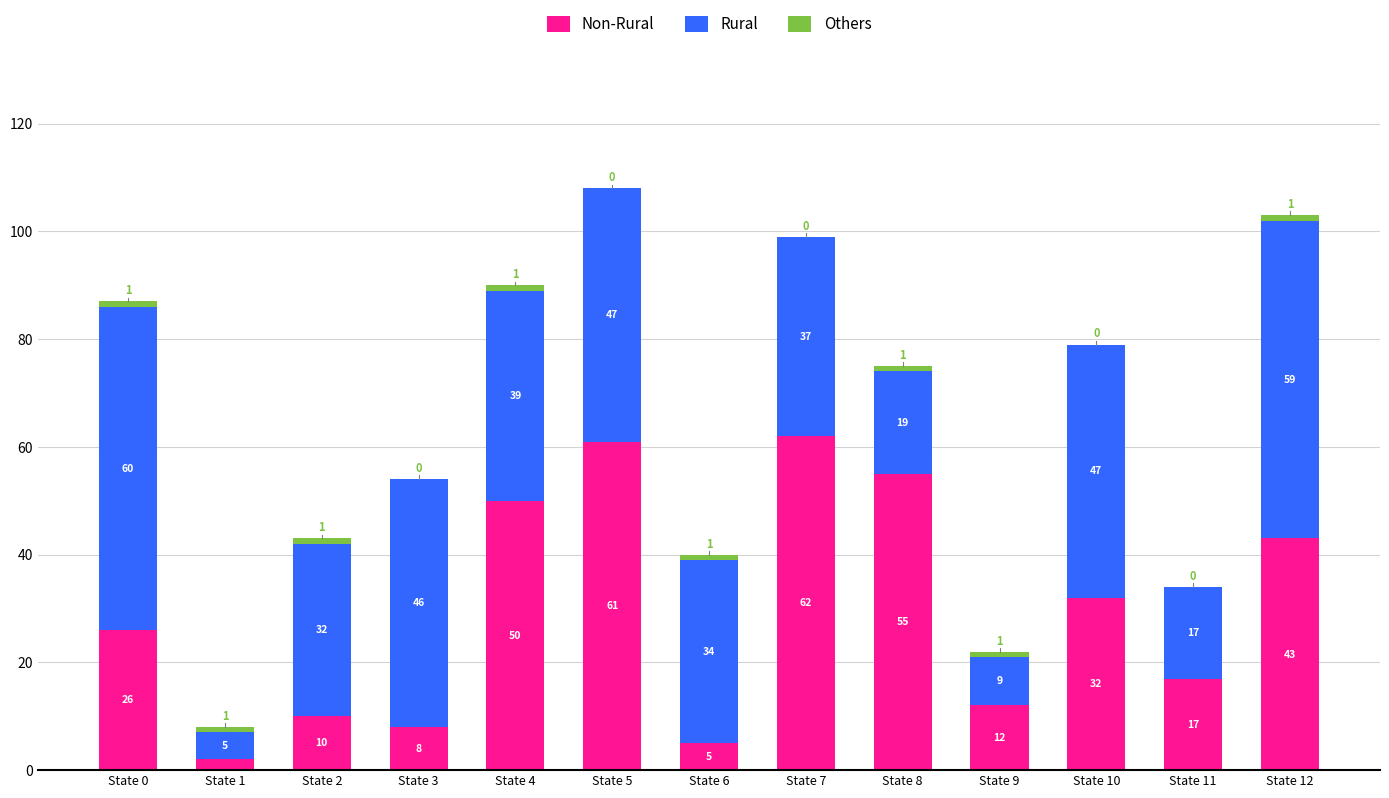

At which category is the sum across all series the highest?

State 5